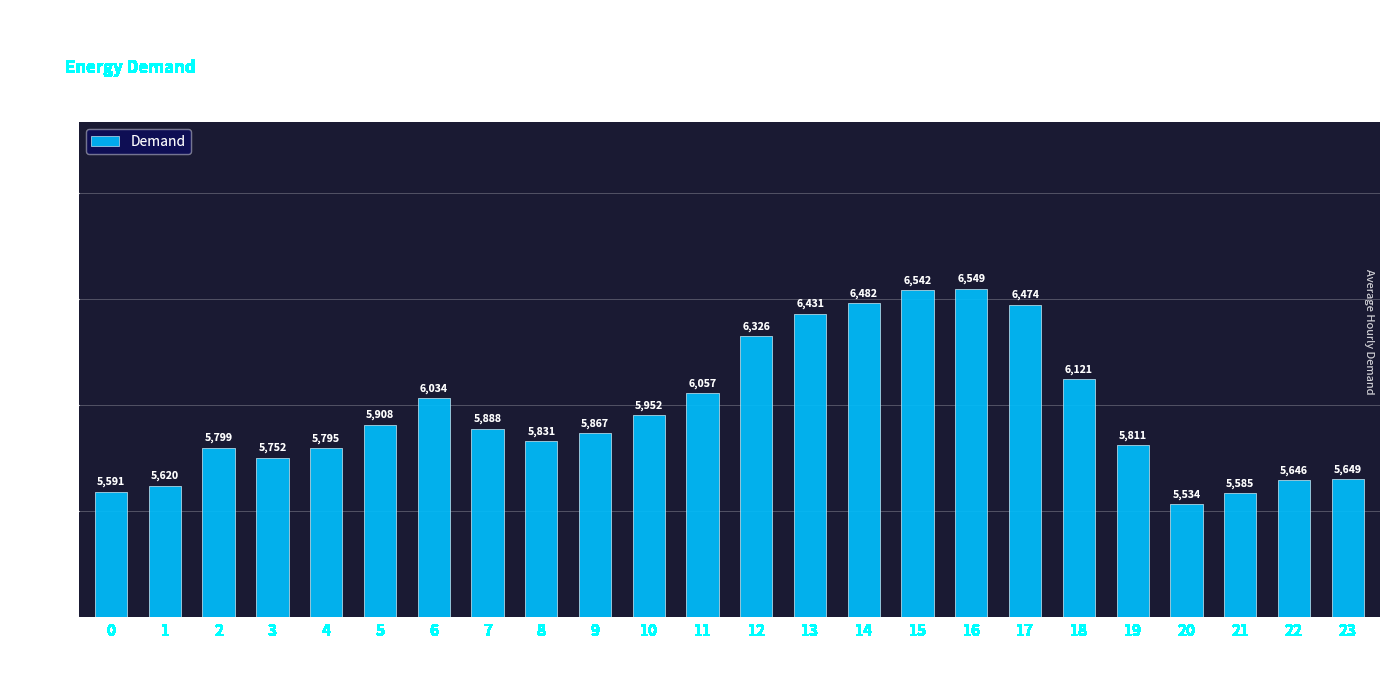

Which label corresponds to the largest value in the chart?

16